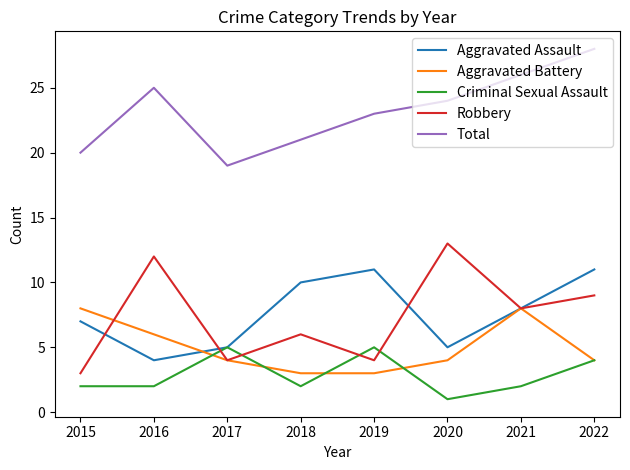

Which series changed the most between 2015 and 2020?

Robbery